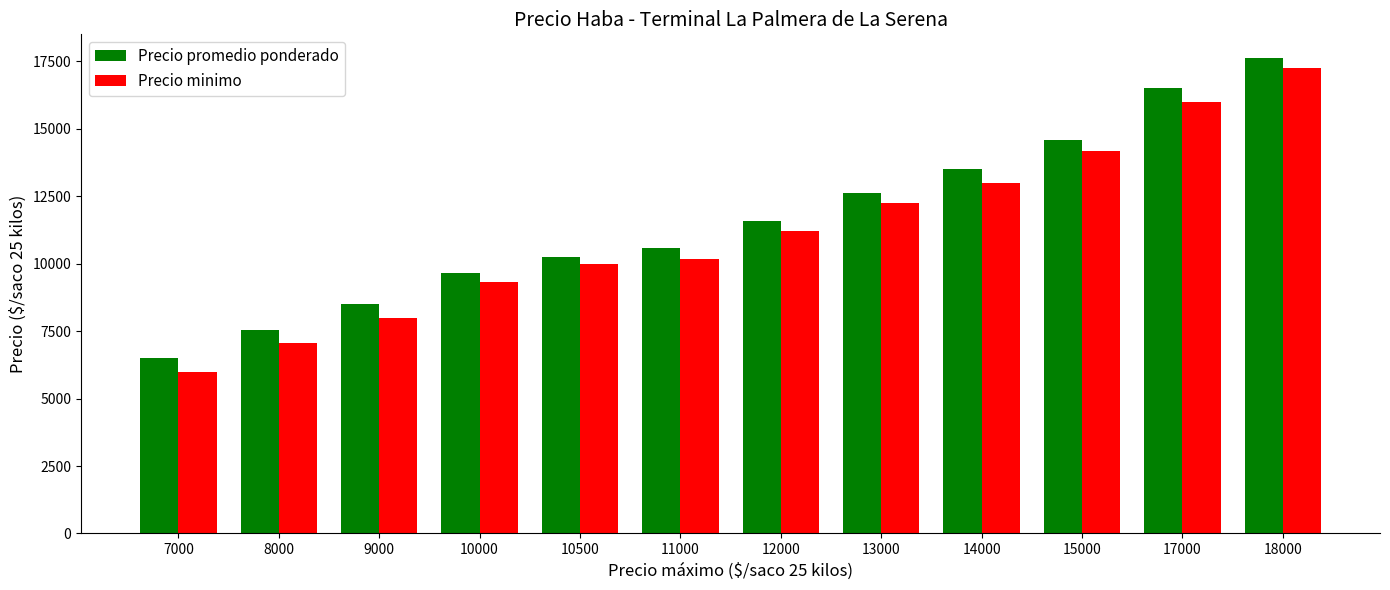

The Precio promedio ponderado series shows 6906.3 at 11000. True or false?

False